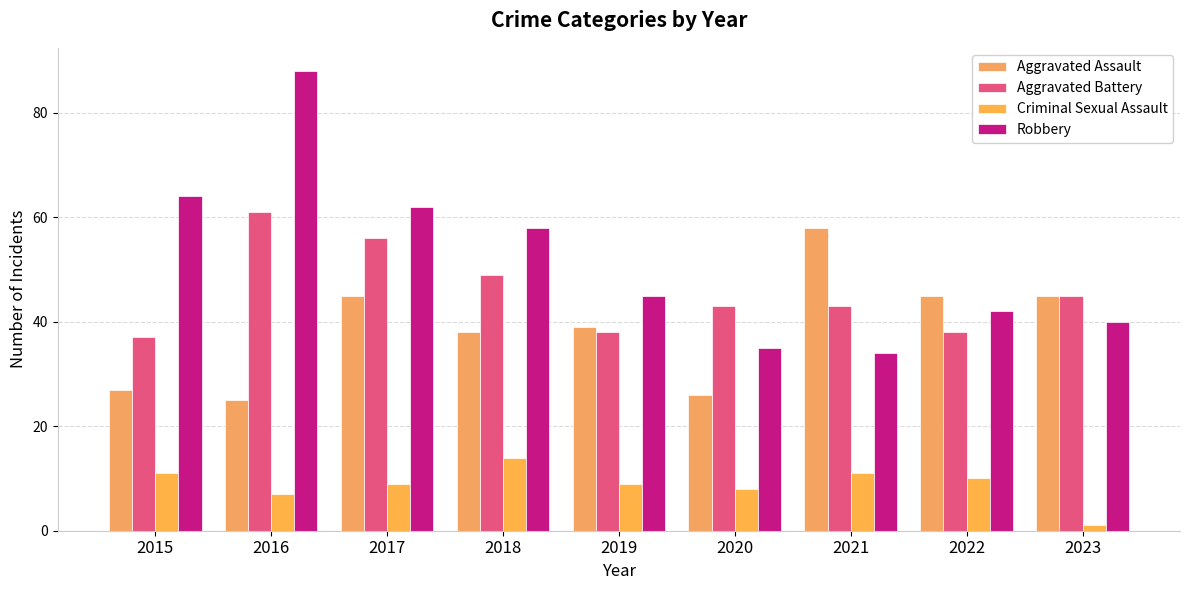

Is the value of Robbery at 2018 greater than the value of Criminal Sexual Assault at 2023?

Yes